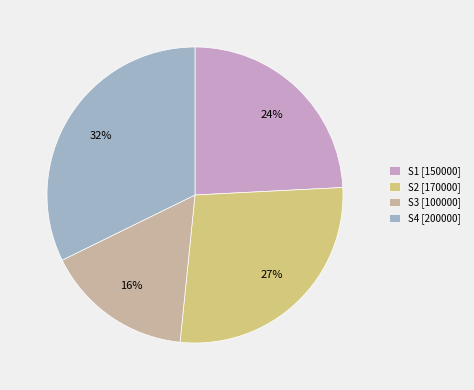

Does S2 account for over 50% of the chart?

No